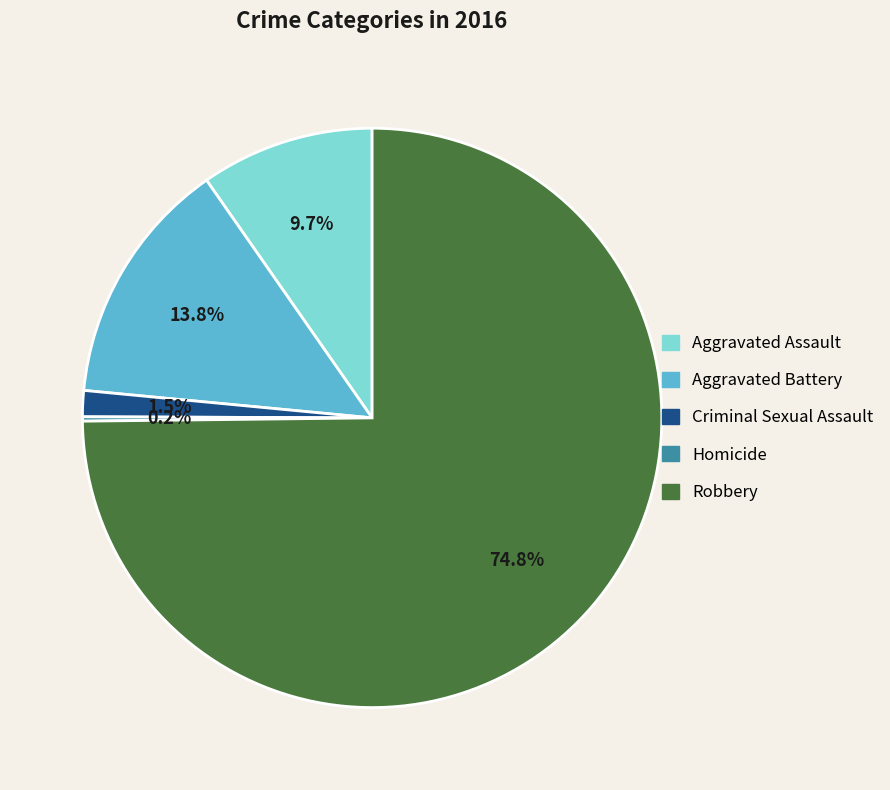

The Aggravated Battery slice represents 5% of the pie. True or false?

False